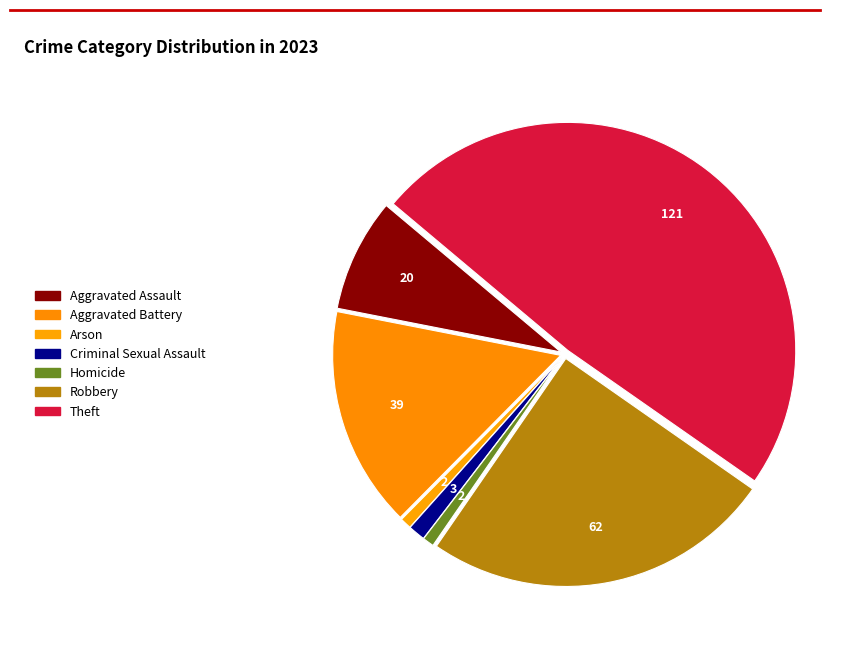

Does Robbery account for over 50% of the chart?

No